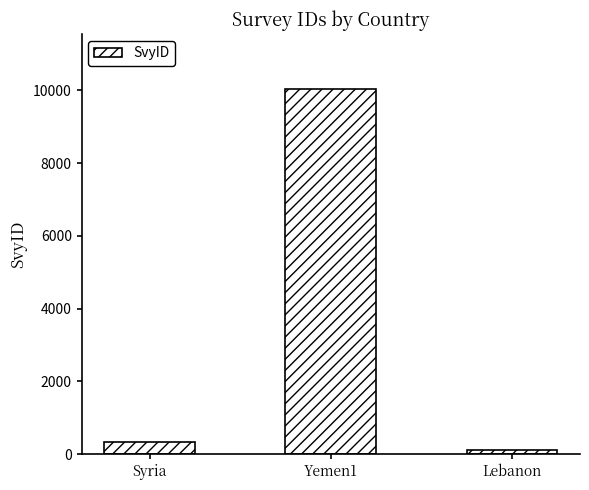

Does the chart contain any negative values?

No